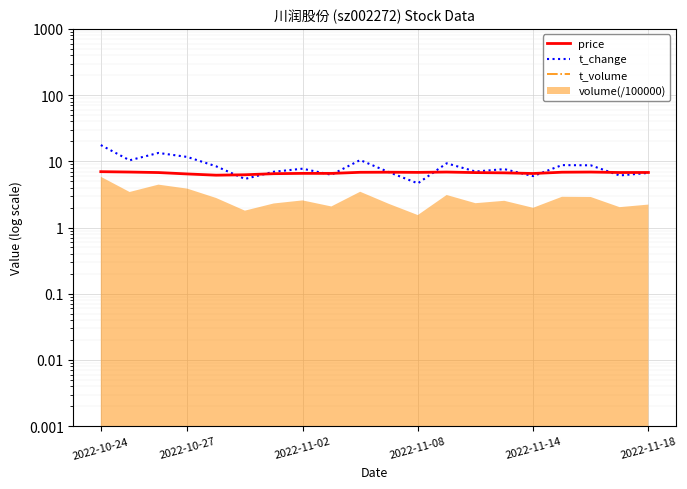

Which series has the largest total across all categories?

t_volume